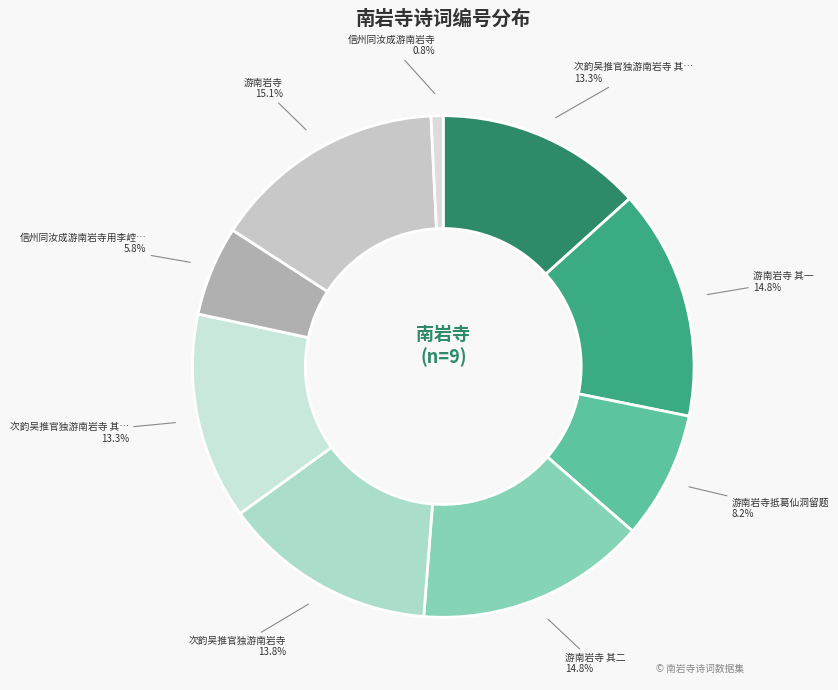

Does any single category account for the majority?

No